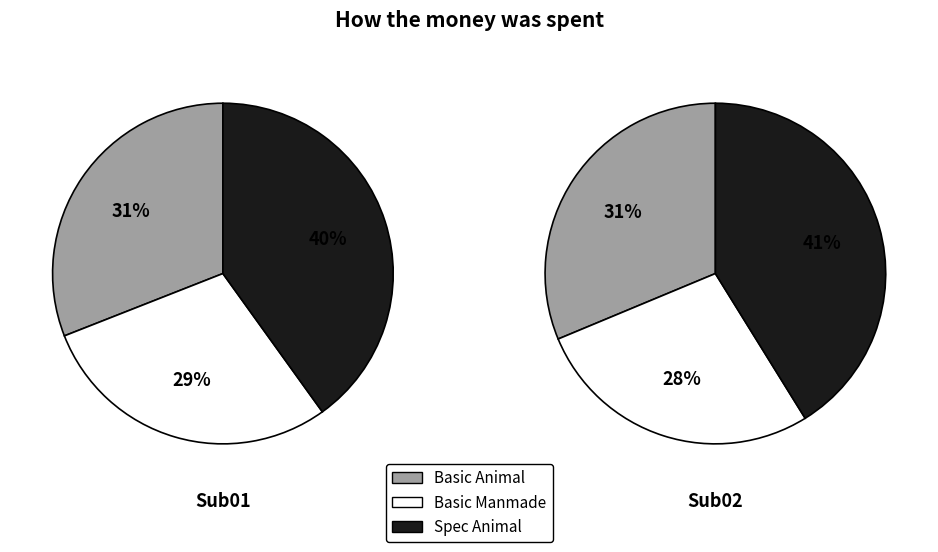

What percentage do Animal and Manmade together represent?

100.0%